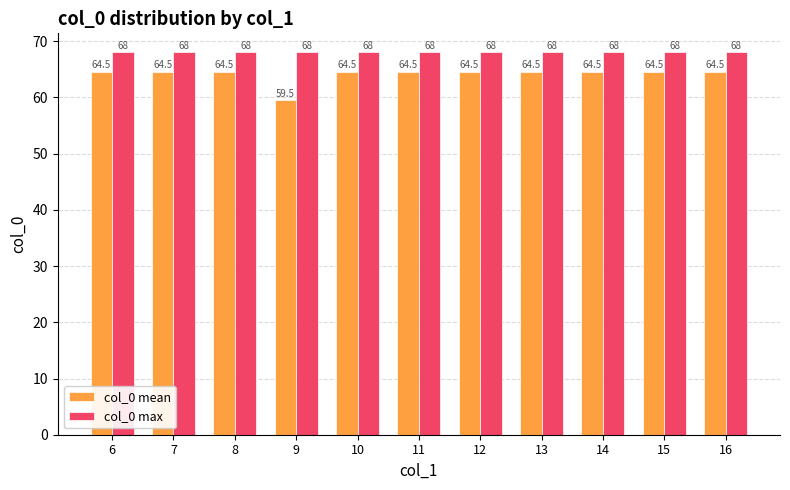

Count the col_0 mean values in the range 64 to 65.

10